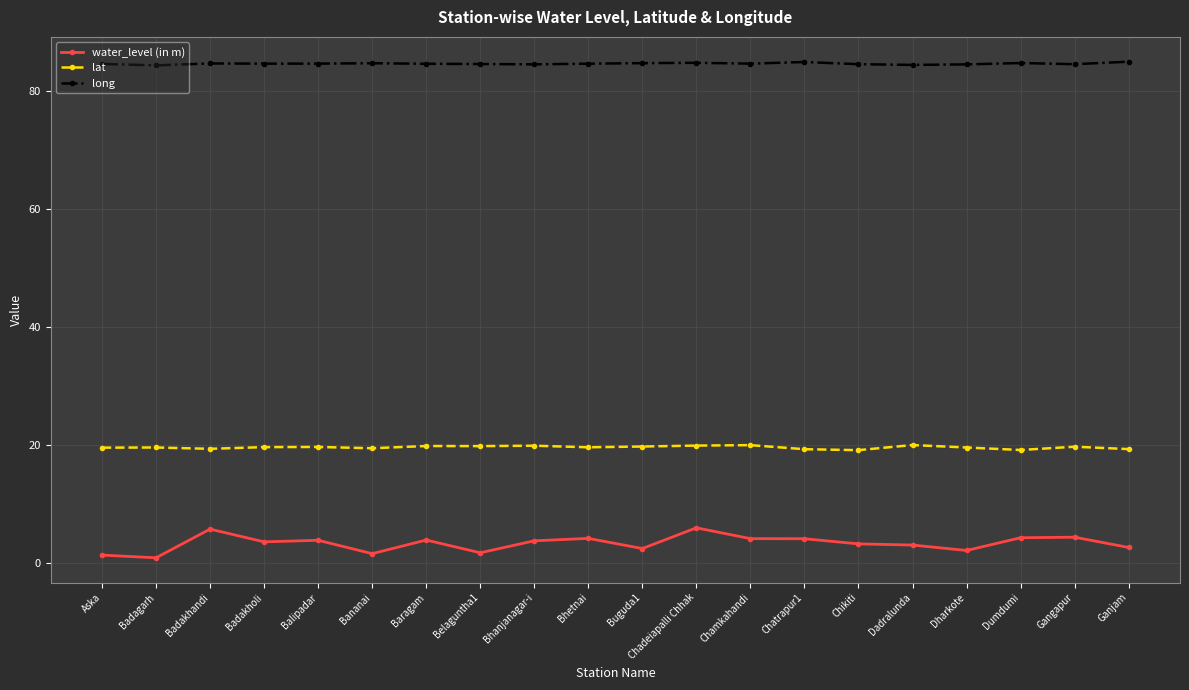

True or false: long and water_level (in m) cross at least once.

False